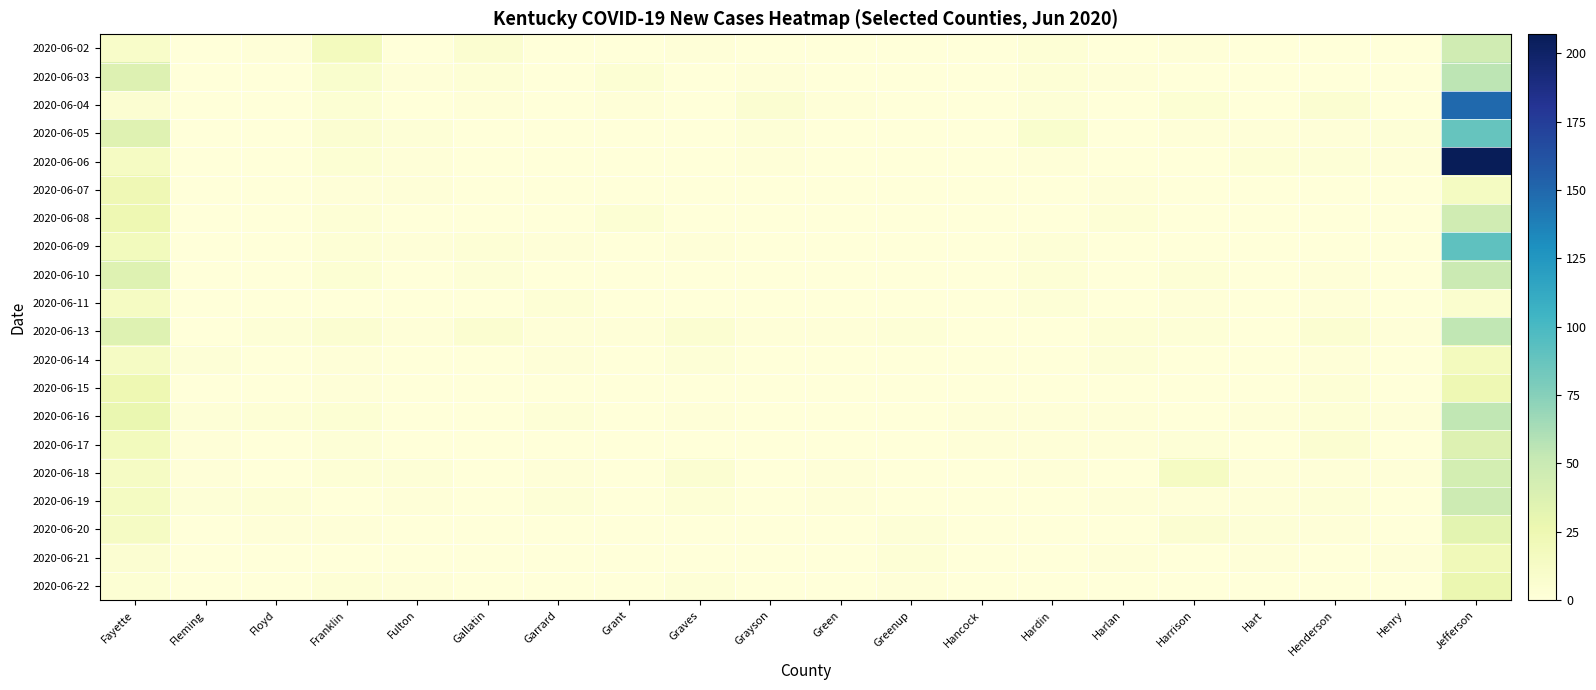

Which series has the widest spread of values?

2020-06-06